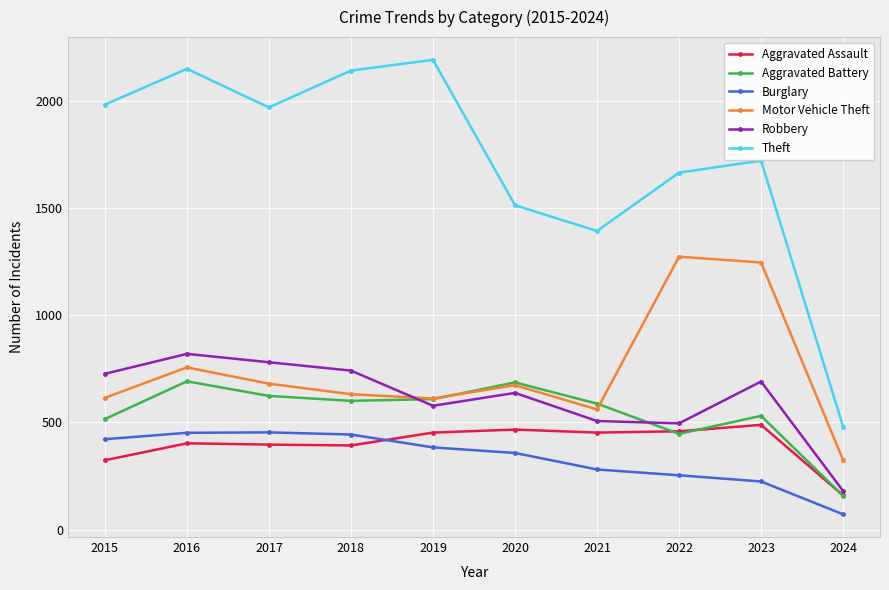

The value of Robbery at 2022 is 318. True or false?

False